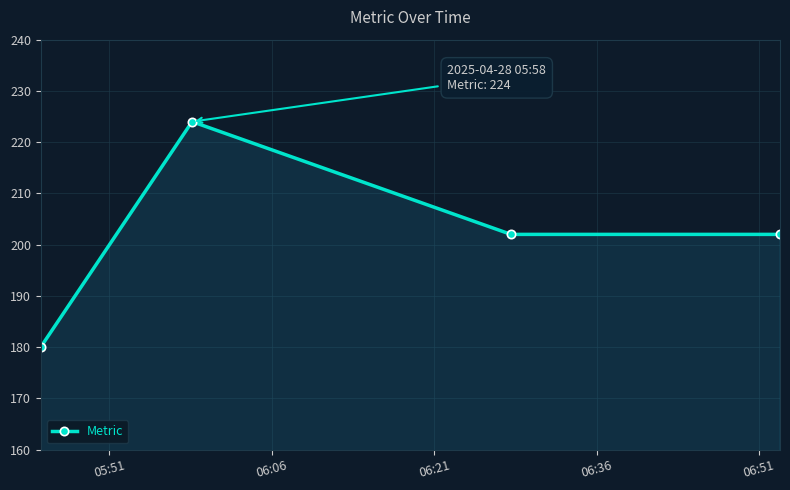

How many interior local peaks (higher than both neighbors) does the data have?

1